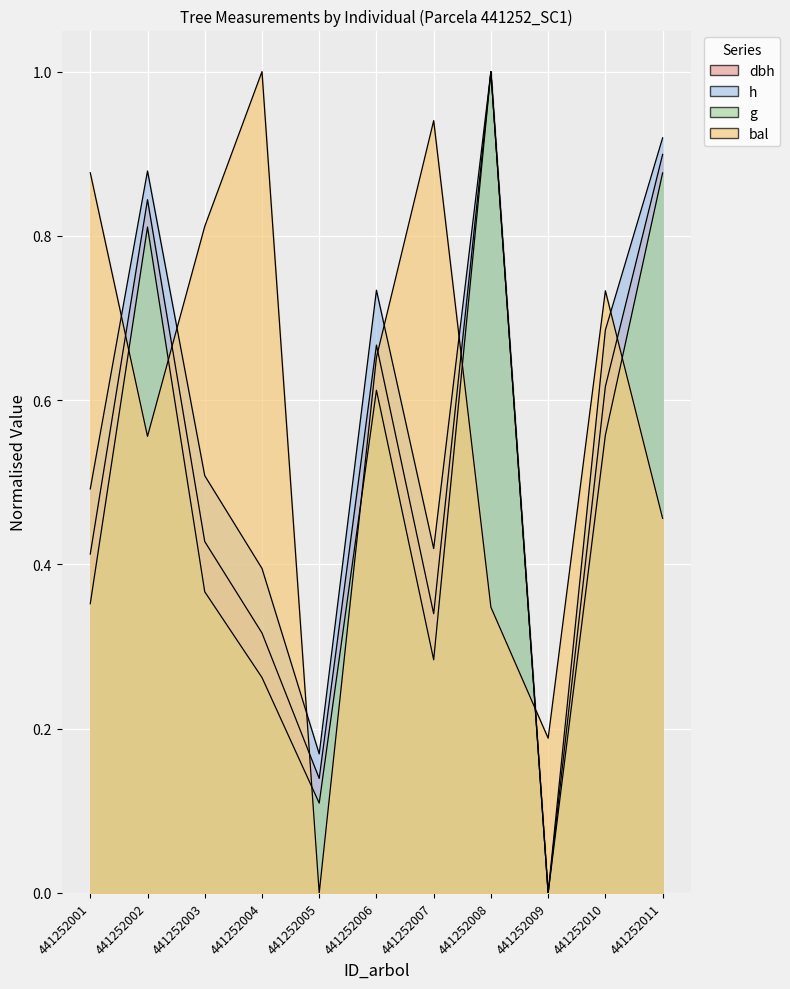

In dbh, how many points are higher than both neighbors (excluding endpoints)?

3